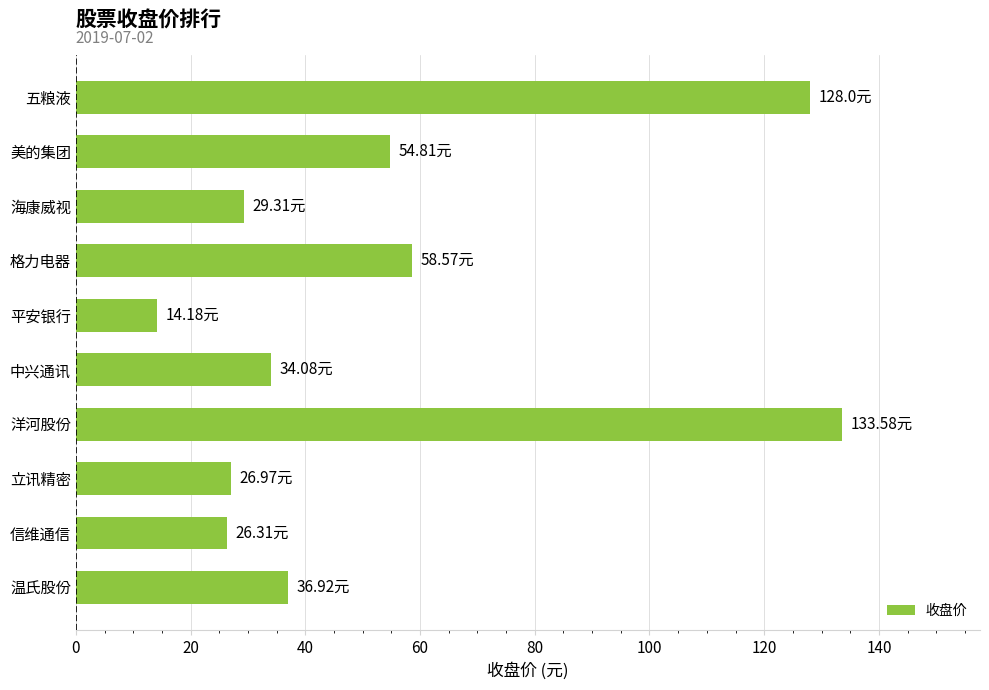

What is the sum of the values at 温氏股份 and 立讯精密?

63.9